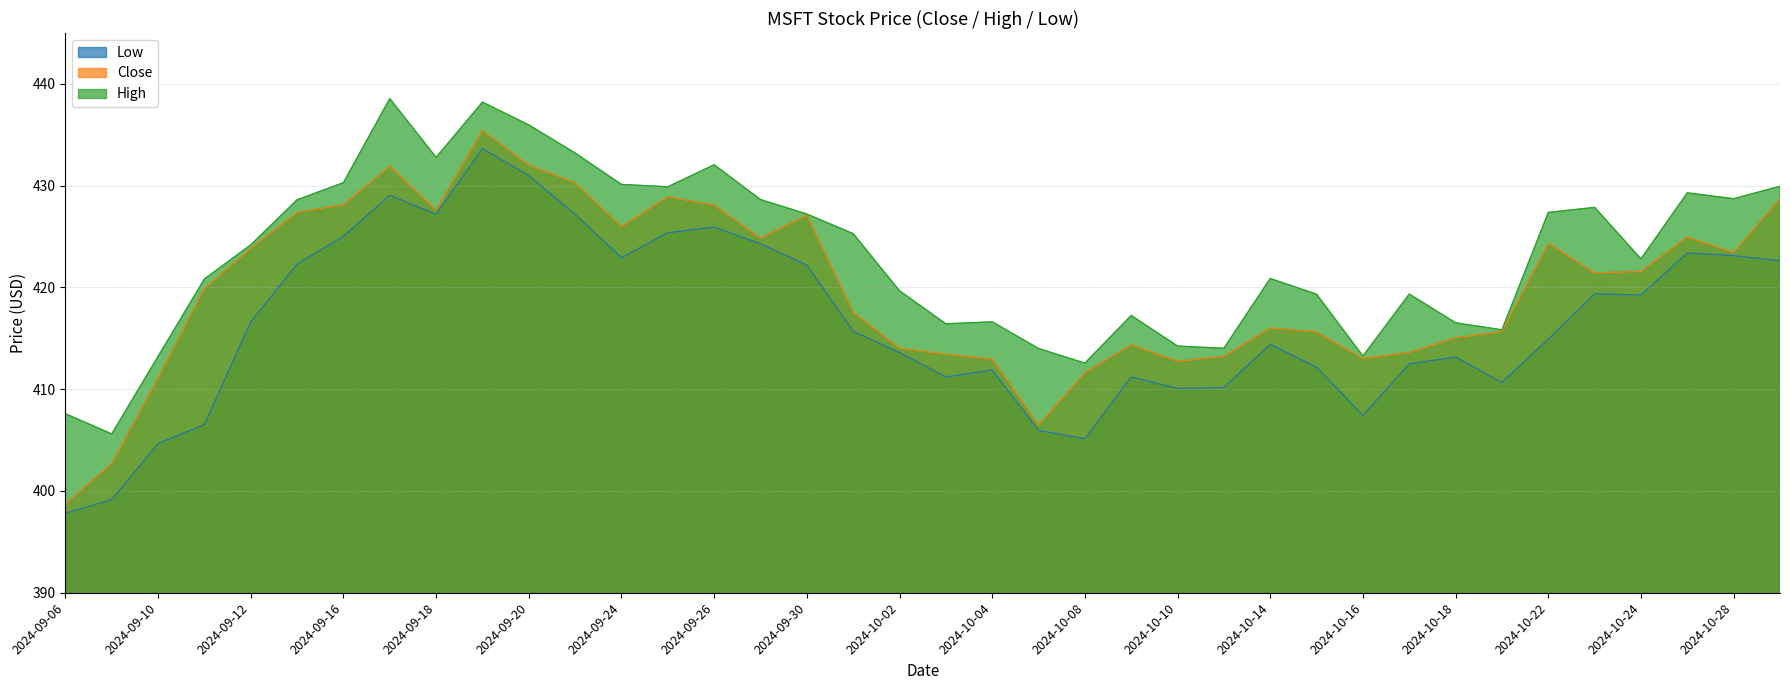

What is the difference between the maximum and second lowest values in the Close_line series?

32.7